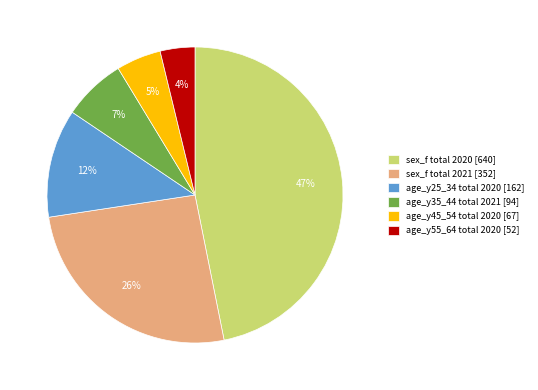

Which has a higher value, sex_f total 2021 [352] or sex_f total 2020 [640]?

sex_f total 2020 [640]